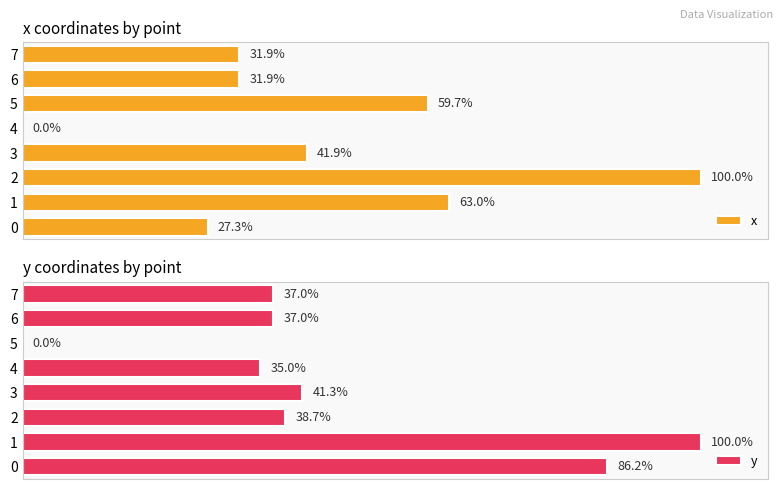

Is the value of x at 3 greater than the value of y at 7?

Yes